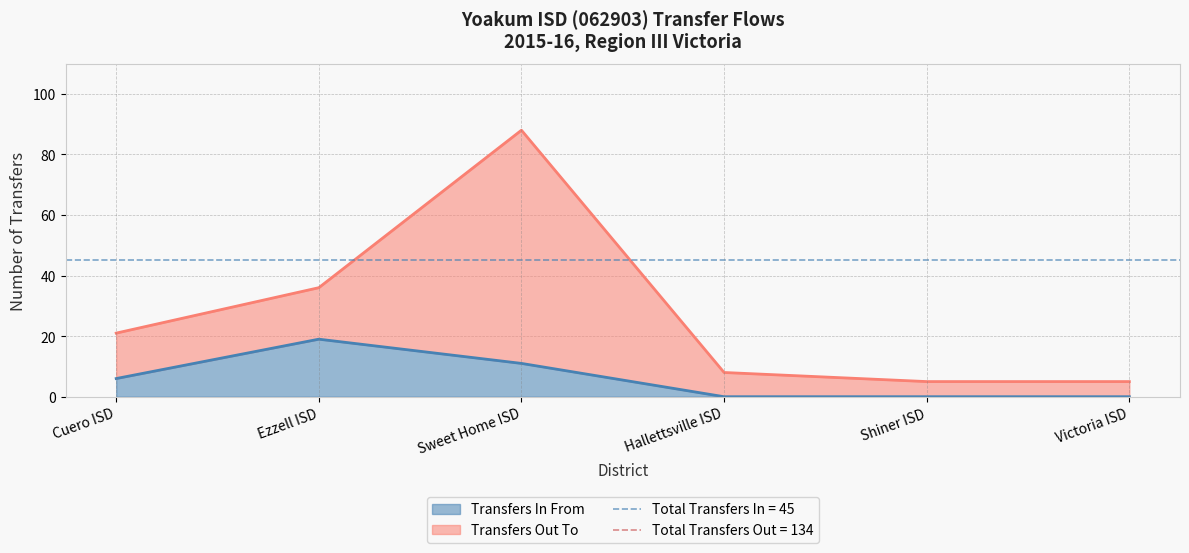

Count the values in the range 0 to 11.

5